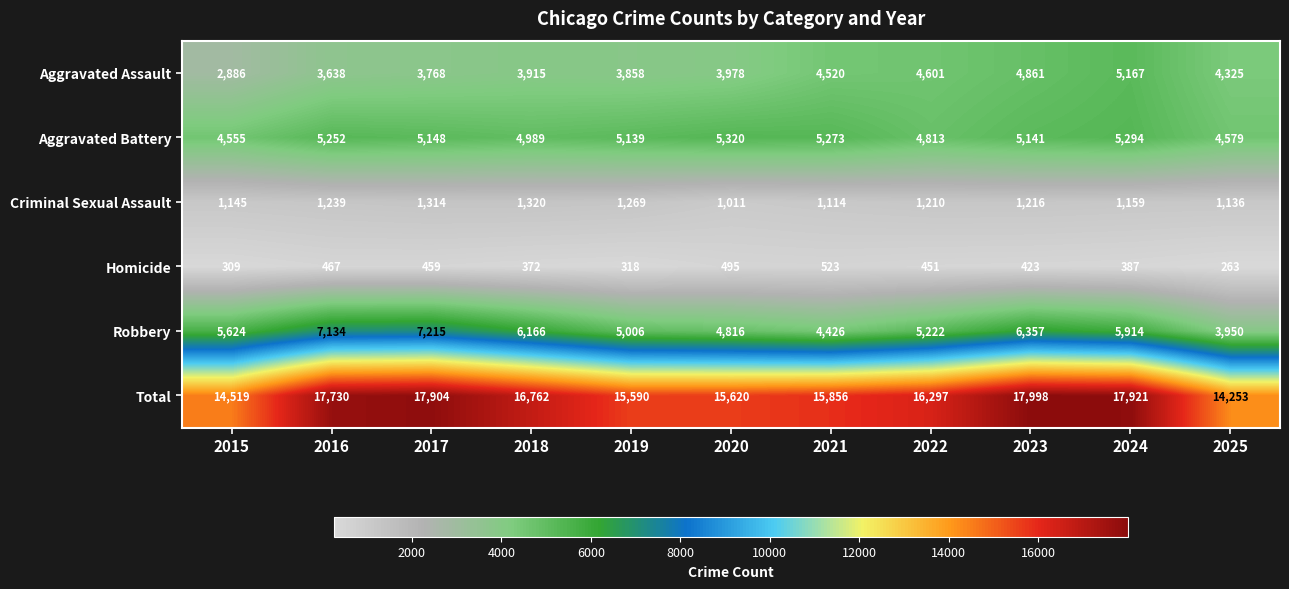

Rank the series by their maximum value, from highest to lowest.

Total, Robbery, Aggravated Battery, Aggravated Assault, Criminal Sexual Assault, Homicide